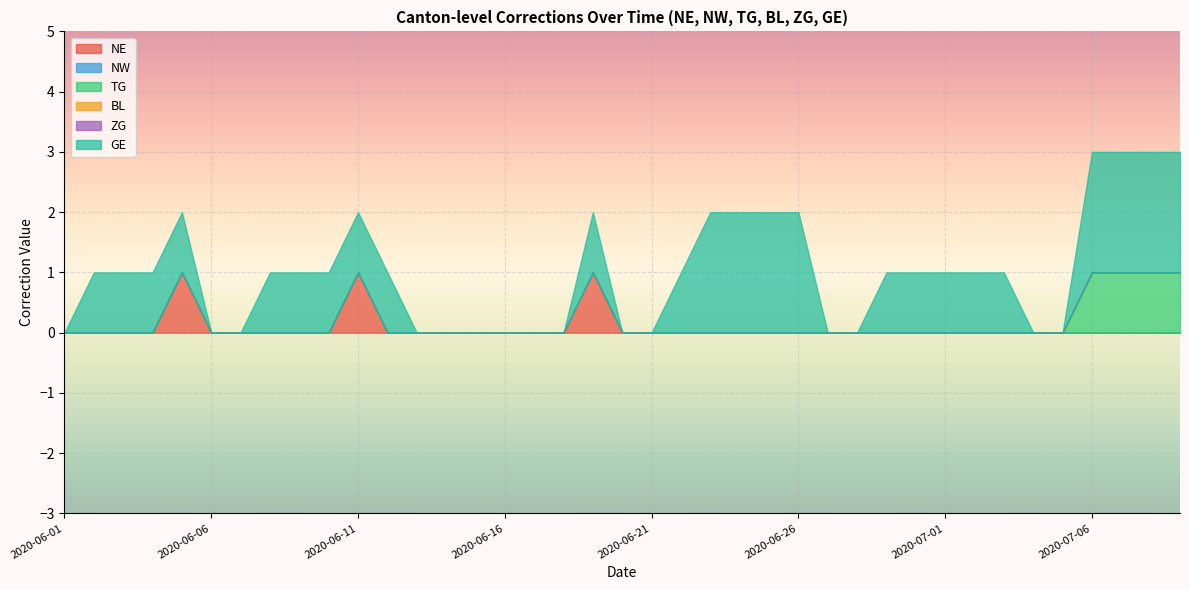

At which label does NW reach its peak?

2020-06-01